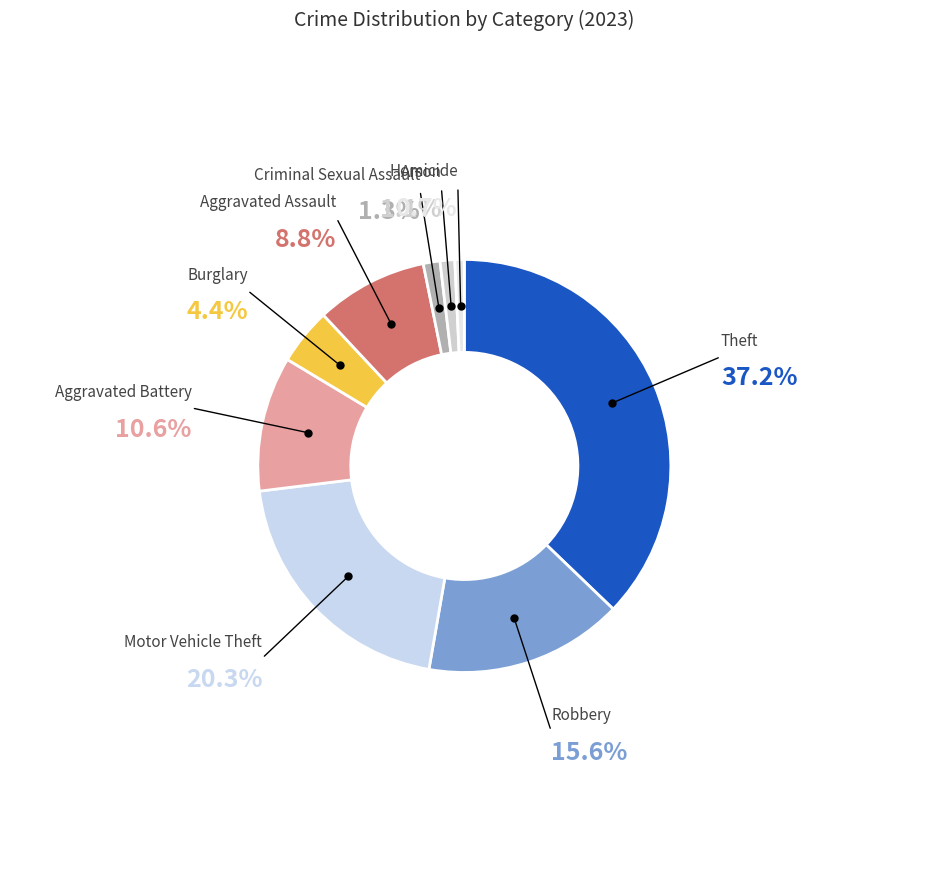

How many slices are in this pie chart?

9